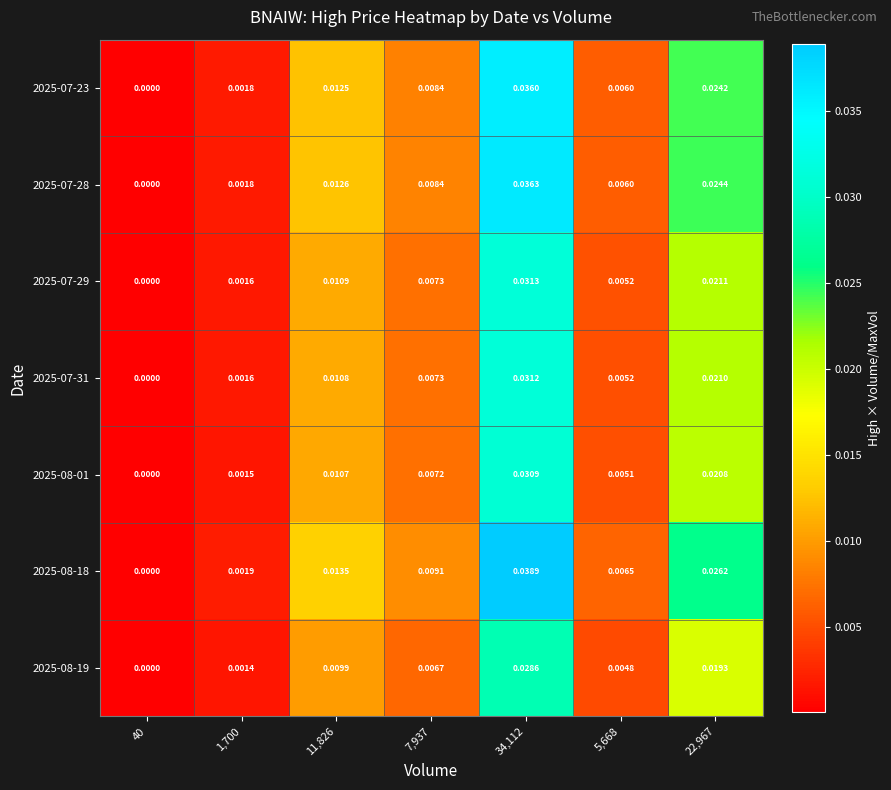

Is the value of 2025-08-01 at 22,967 greater than the value of 2025-07-23 at 22,967?

No